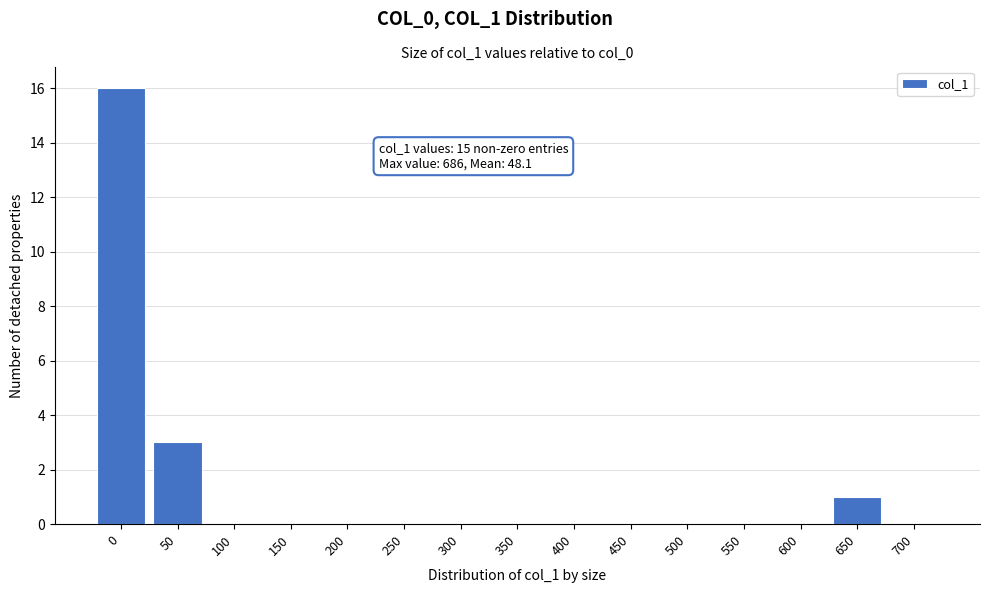

Reading left to right, transcribe all the data shown in this chart.

0=16	50=3	100=0	150=0	200=0	250=0	300=0	350=0	400=0	450=0	500=0	550=0	600=0	650=1	700=0